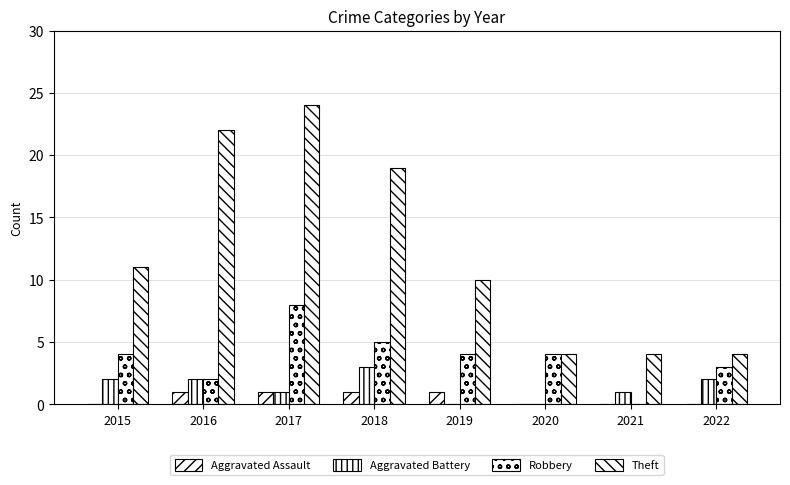

How many groups of bars are there?

8